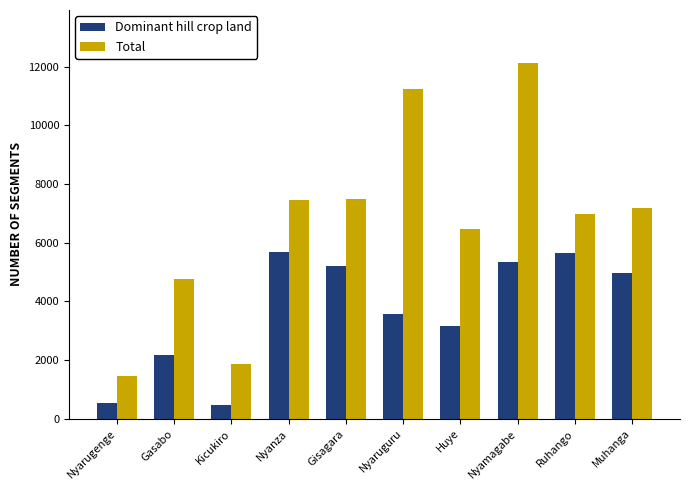

What is the smallest value displayed?

461